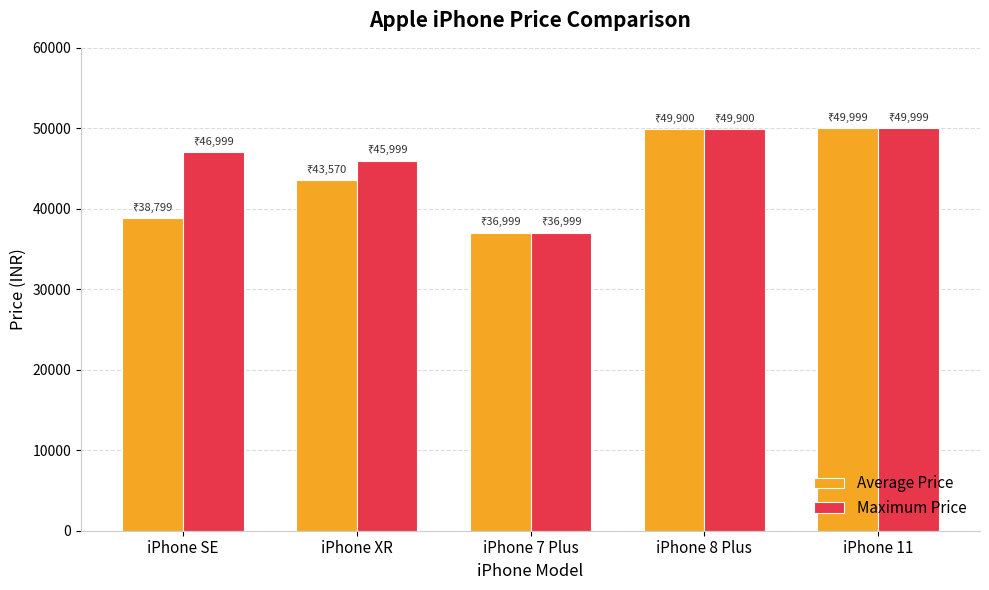

What is the minimum value shown in the chart?

36999